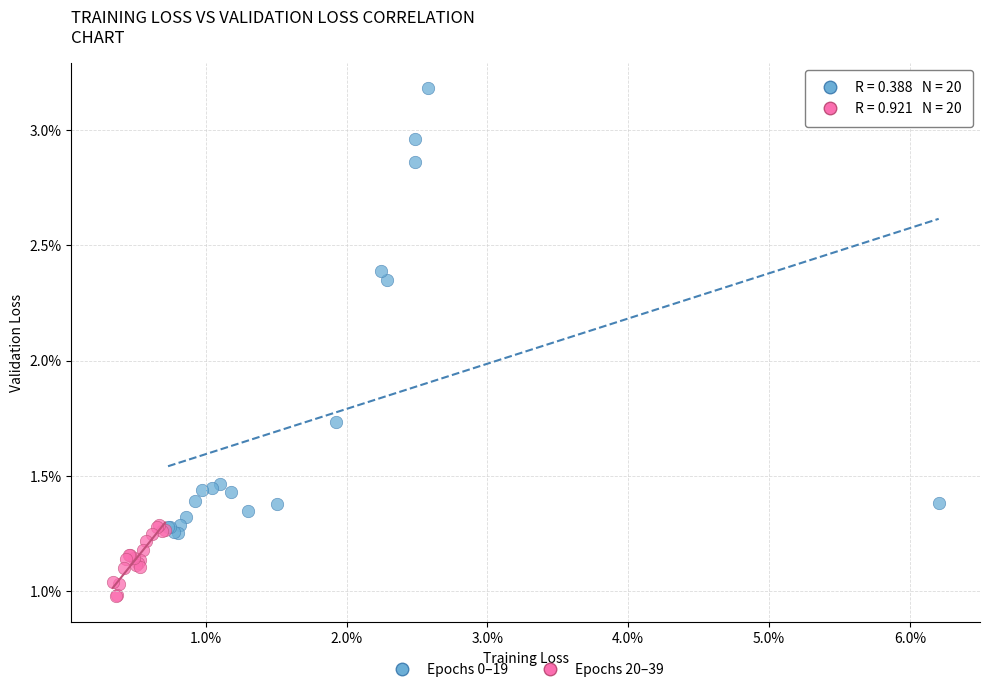

Which series contains the lowest Y value?

Epochs 20–39